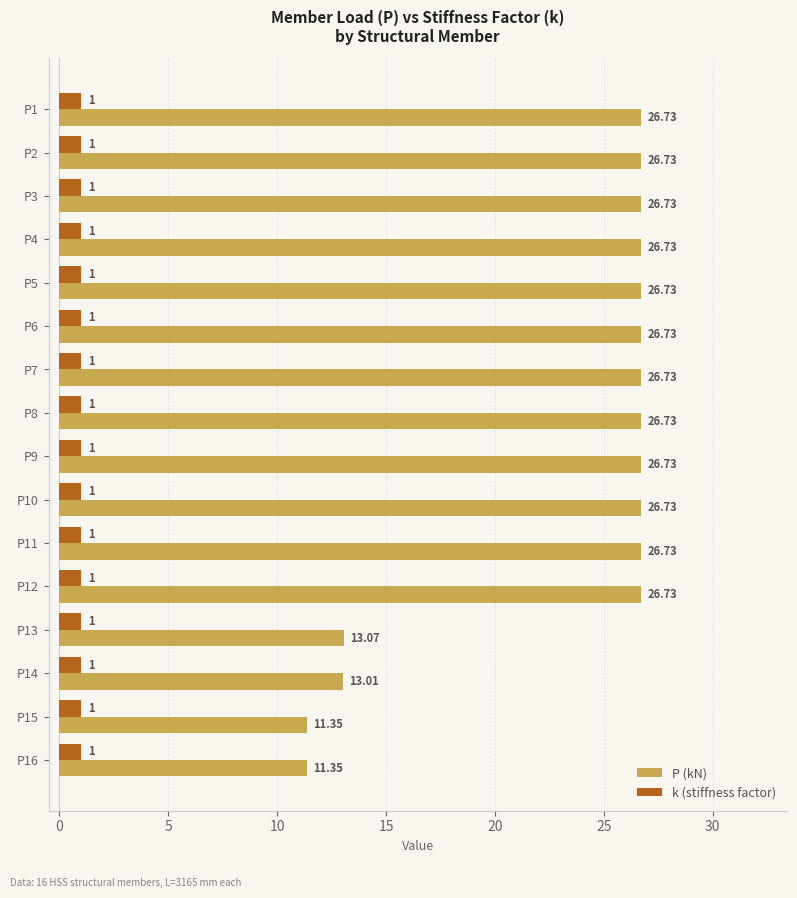

At how many categories does at least one series exceed 20?

12